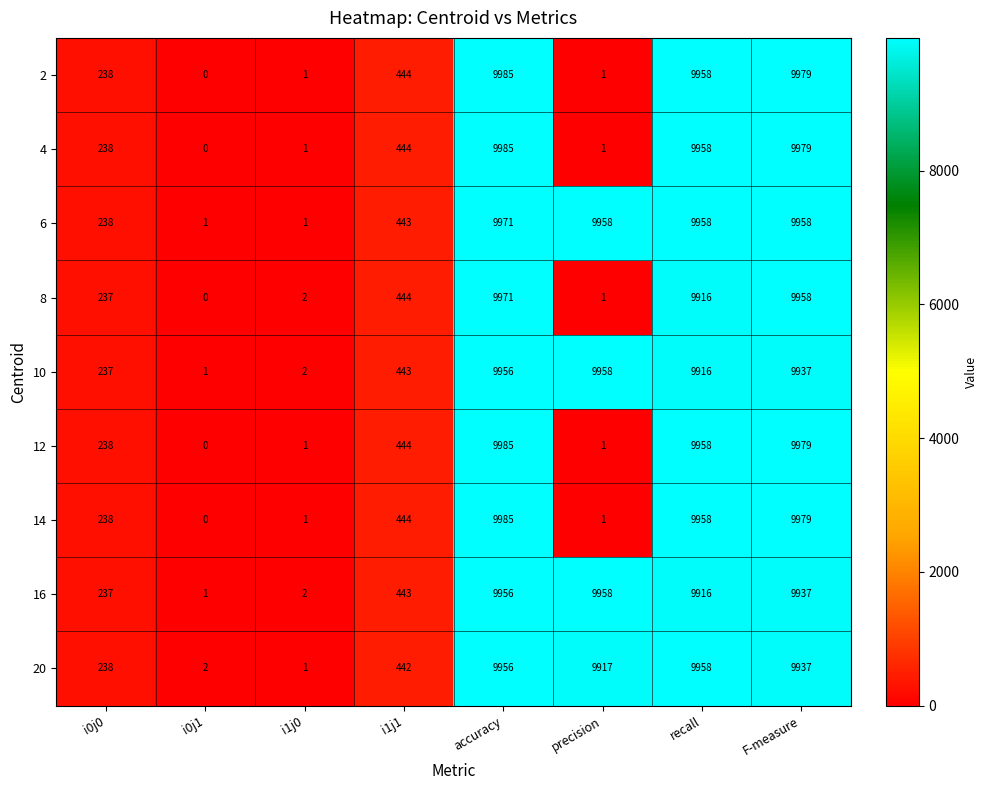

What is the difference between the second highest and minimum values in the 16 series?

9955